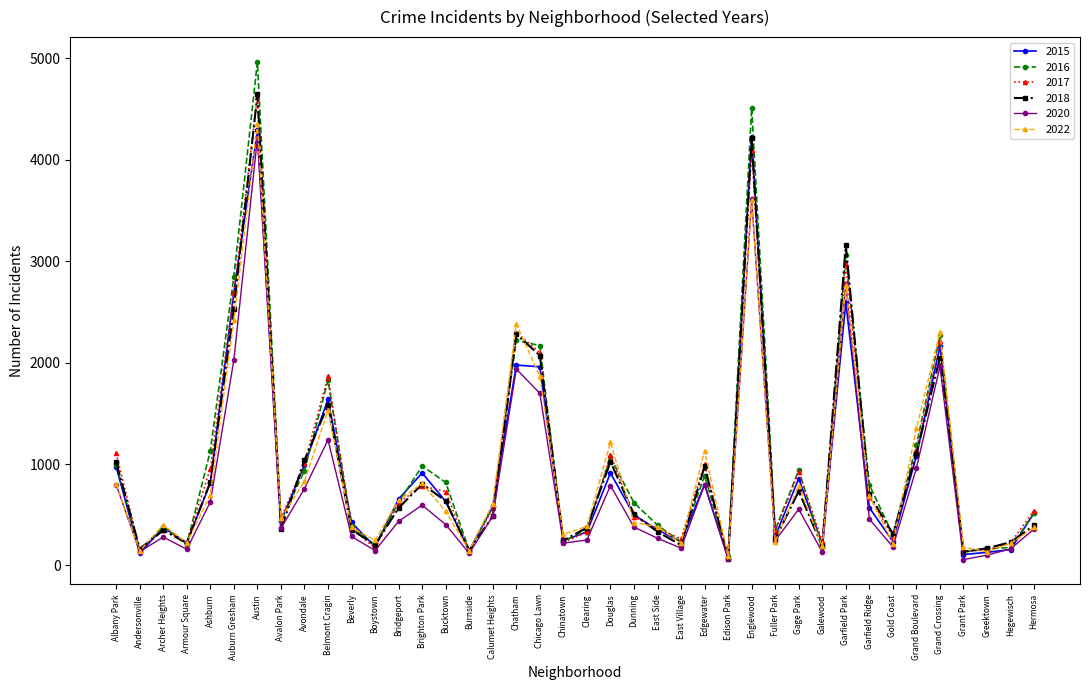

Between Avalon Park and Garfield Park, which series saw the biggest shift?

2018